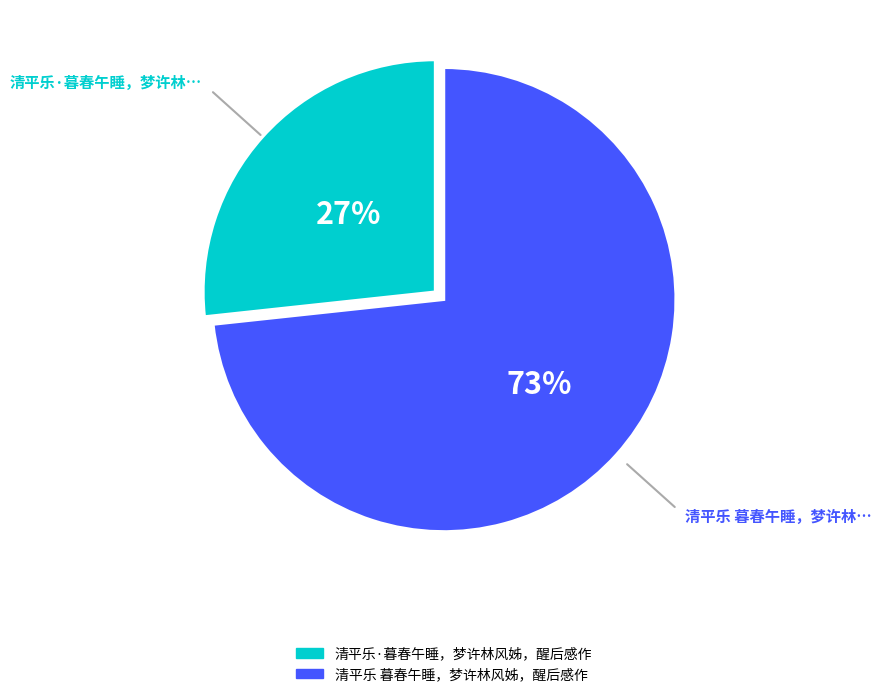

To the nearest percent, what percentage of the pie is 清平乐 暮春午睡，梦许林风姊，醒后感作?

73%